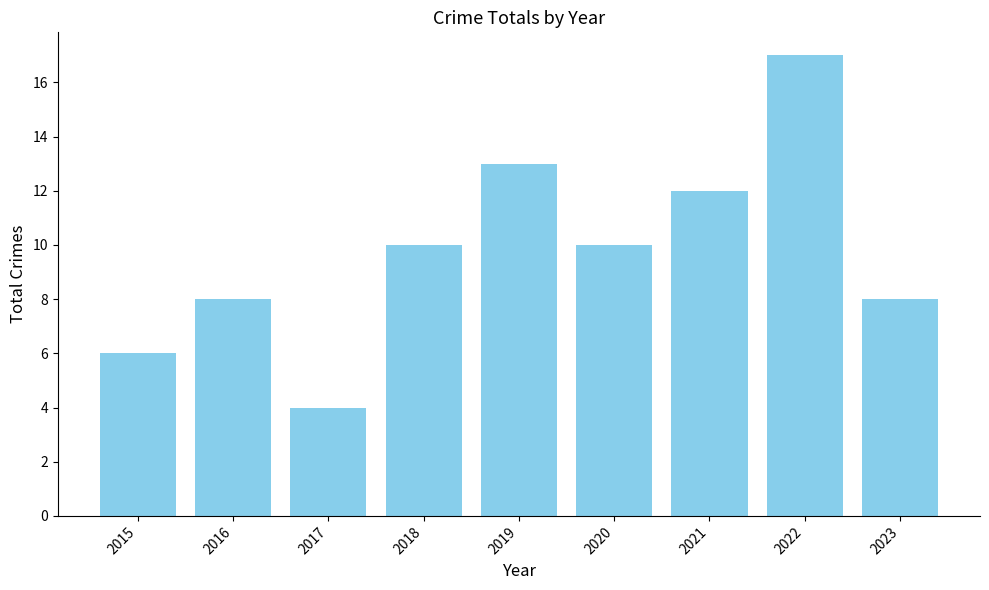

What is the approximate value at 2021, to the nearest 10?

10